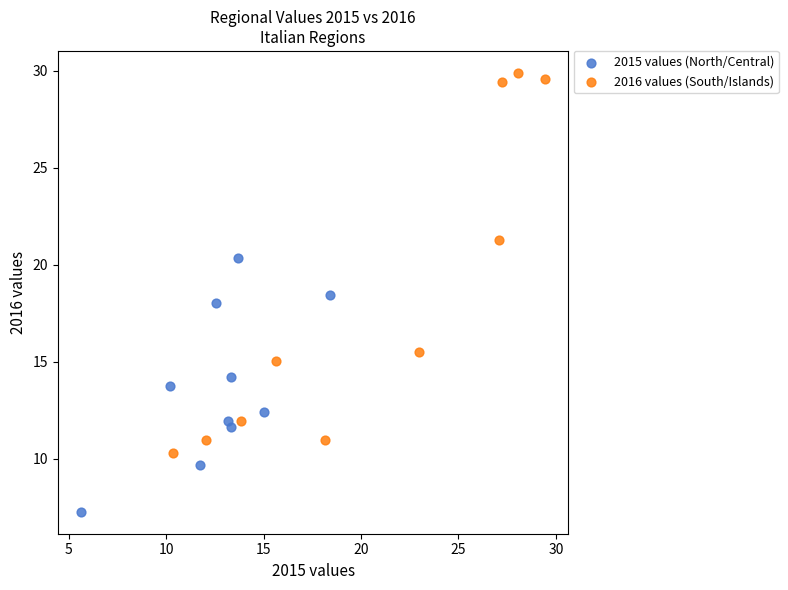

Which series contains the lowest Y value?

2015 values (North/Central)